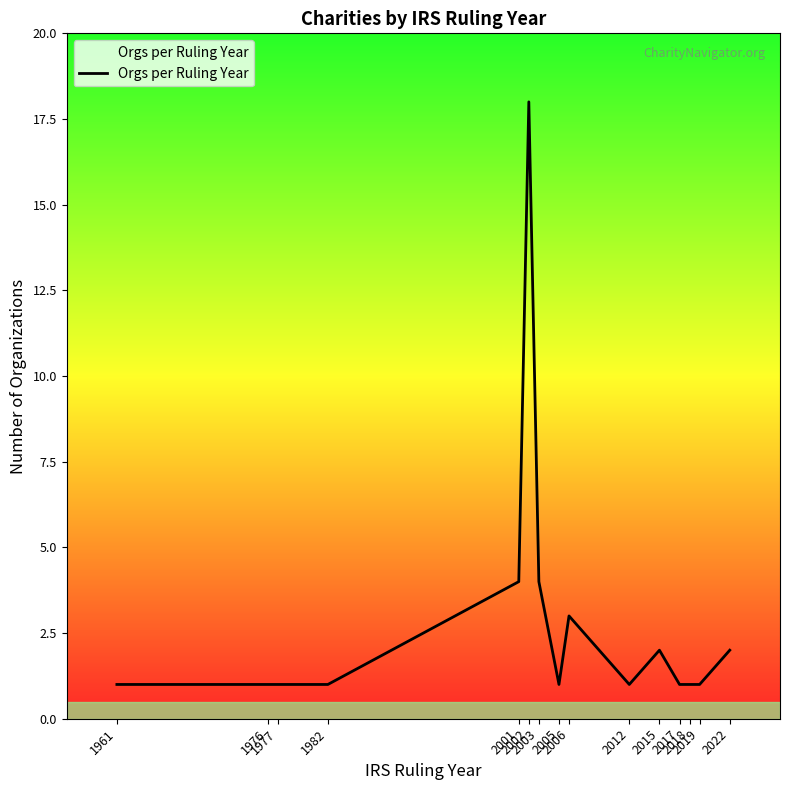

True or false: there are more than 1 points higher than both neighbors.

True